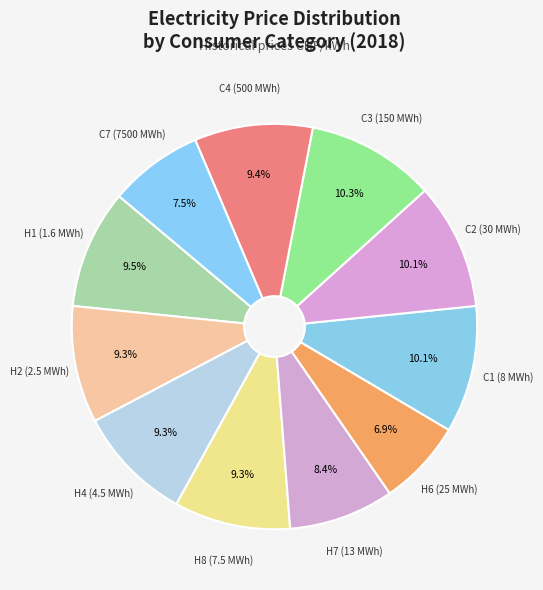

Rank the categories by value from lowest to highest.

H6 (25 MWh), C7 (7500 MWh), H7 (13 MWh), H4 (4.5 MWh), H8 (7.5 MWh), H2 (2.5 MWh), C4 (500 MWh), H1 (1.6 MWh), C2 (30 MWh), C1 (8 MWh), C3 (150 MWh)